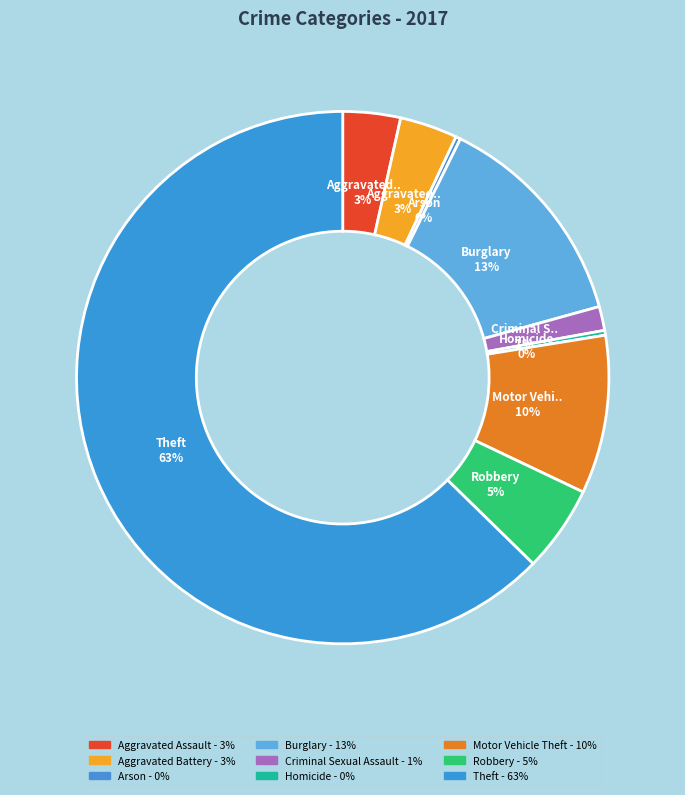

Which slice is the largest?

Theft